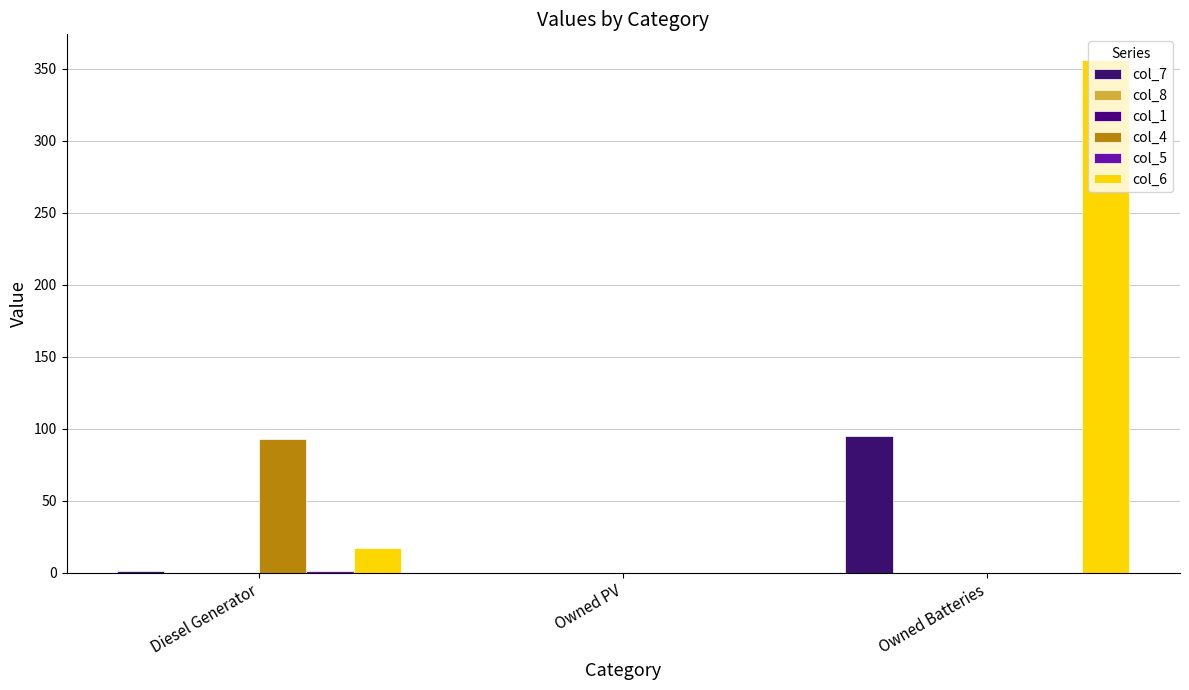

Does the chart contain stacked bars?

No